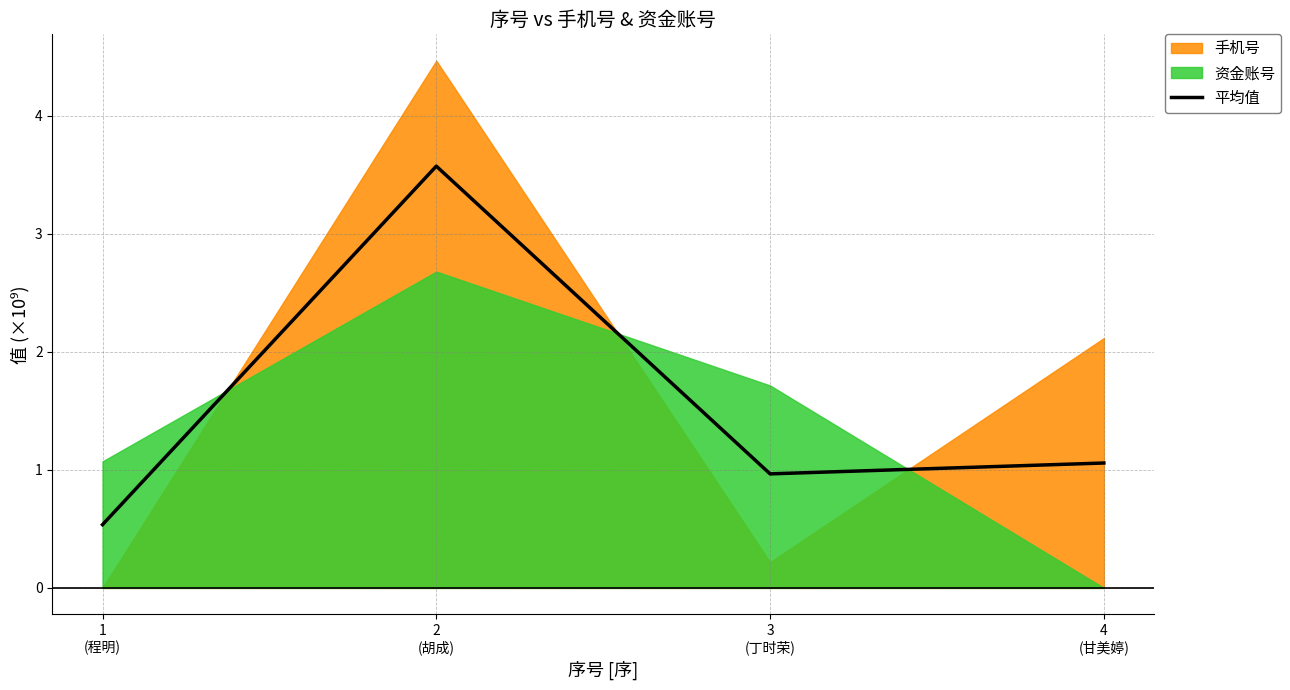

What is the label of the 1st point from the left?

1
(程明)